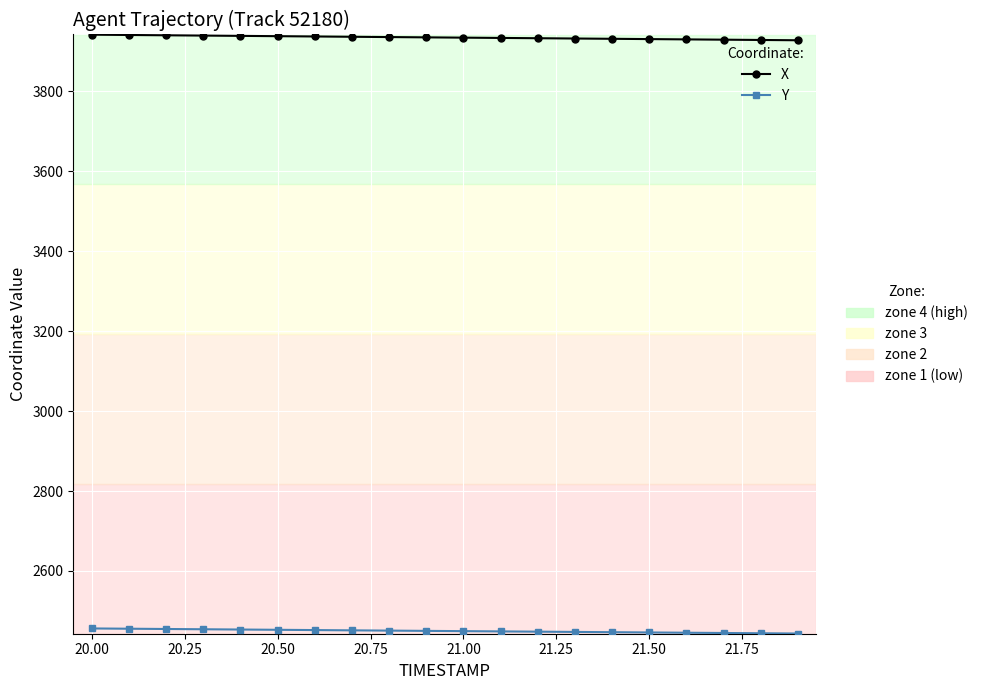

What is the minimum value shown in the chart?

2443.3